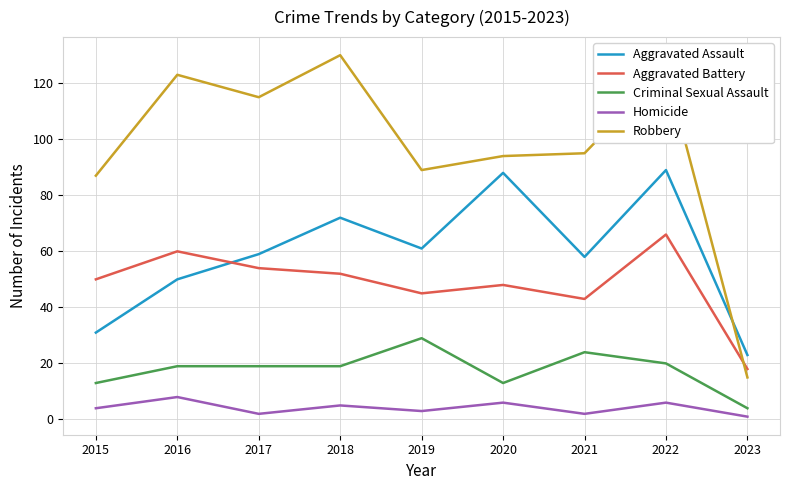

True or false: Aggravated Assault and Homicide cross at least once.

False